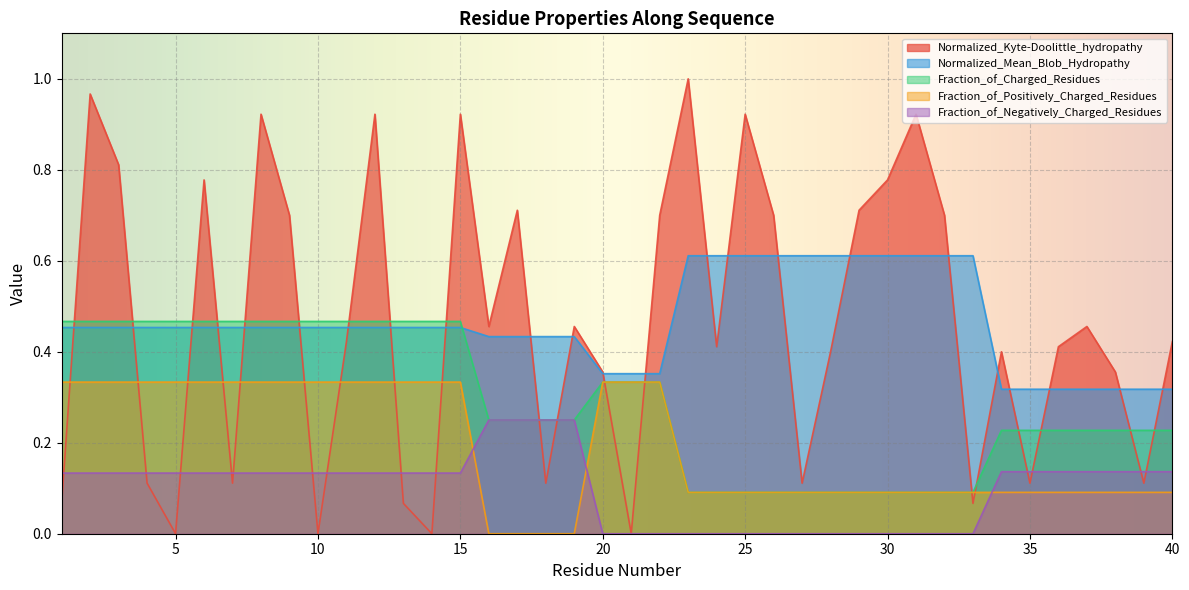

True or false: Fraction_of_Negatively_Charged_Residues has more than 0 points higher than both neighbors.

False